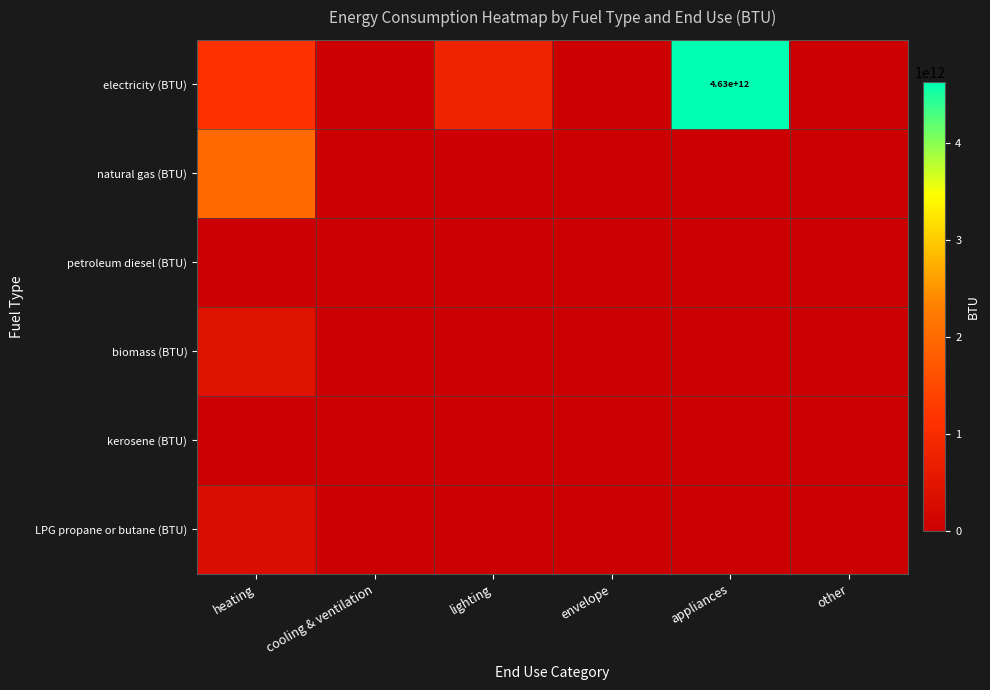

The biomass (BTU) series shows 166459120963.4 at other. True or false?

False